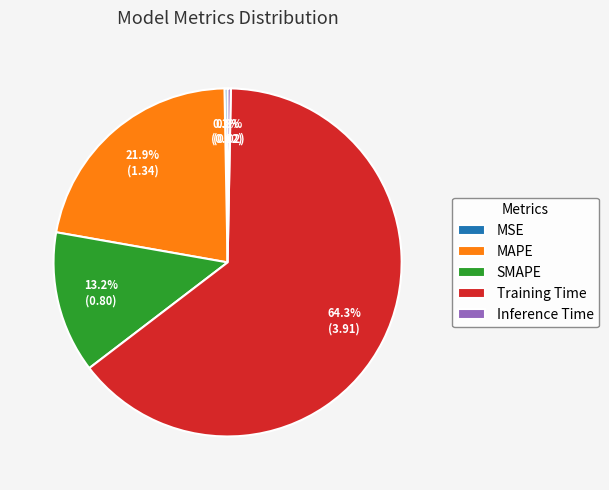

Which slice is the largest?

Training Time